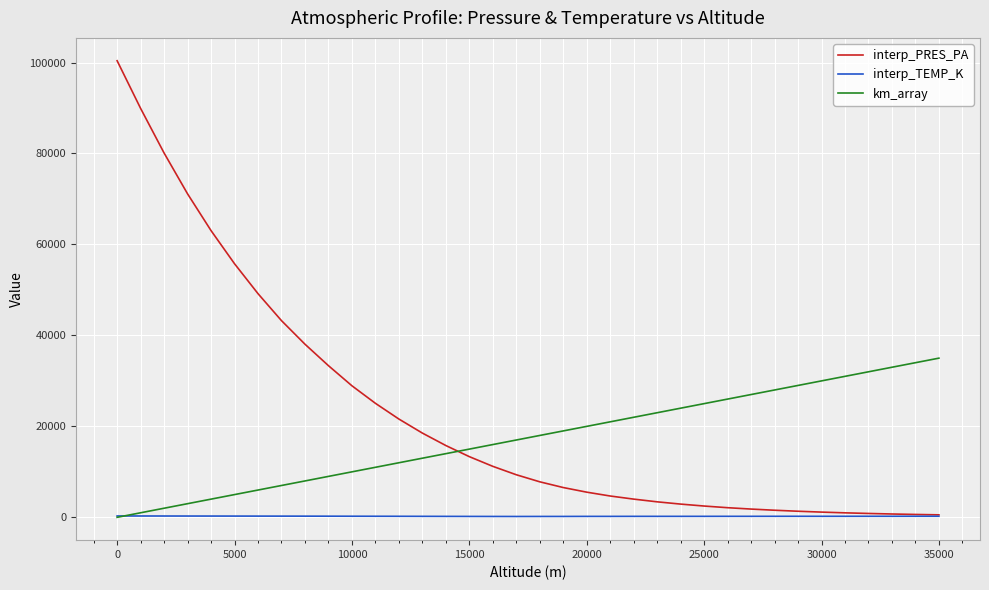

Is this an area chart (filled region under the line)?

No